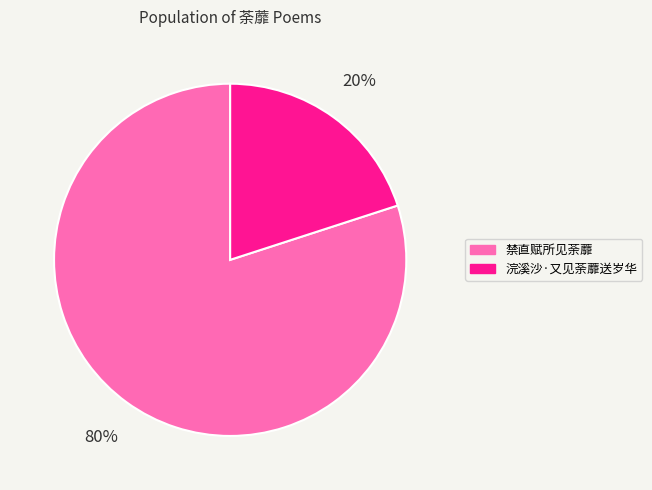

To the nearest percent, what percentage of the pie is 禁直赋所见荼蘼?

80%